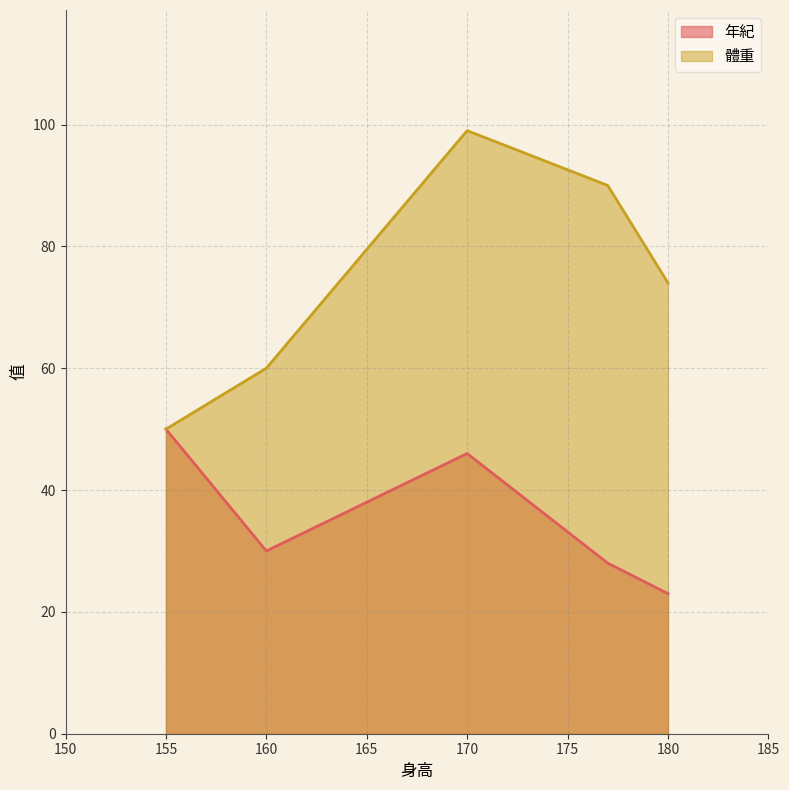

Between 170 and 177, which is larger?

170